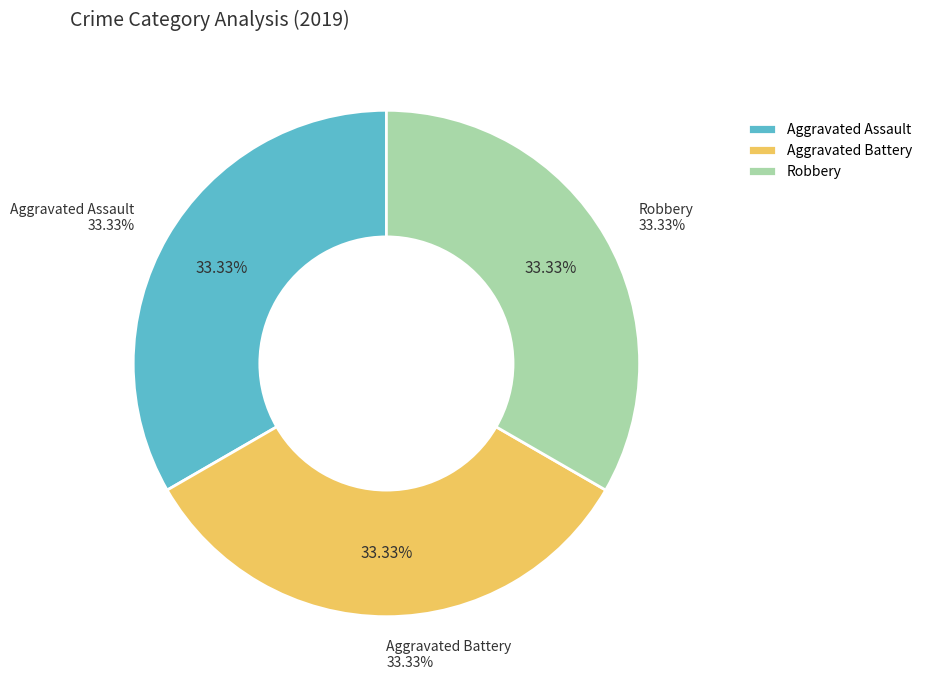

Does Criminal Sexual Assault account for over 50% of the chart?

No